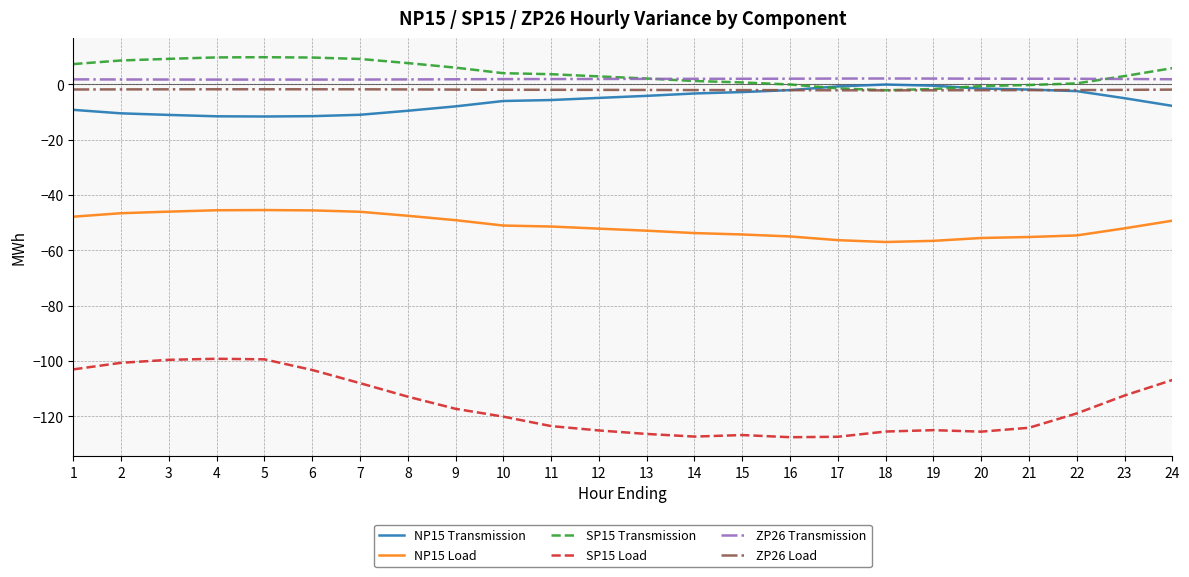

What is the greatest value displayed?

9.8